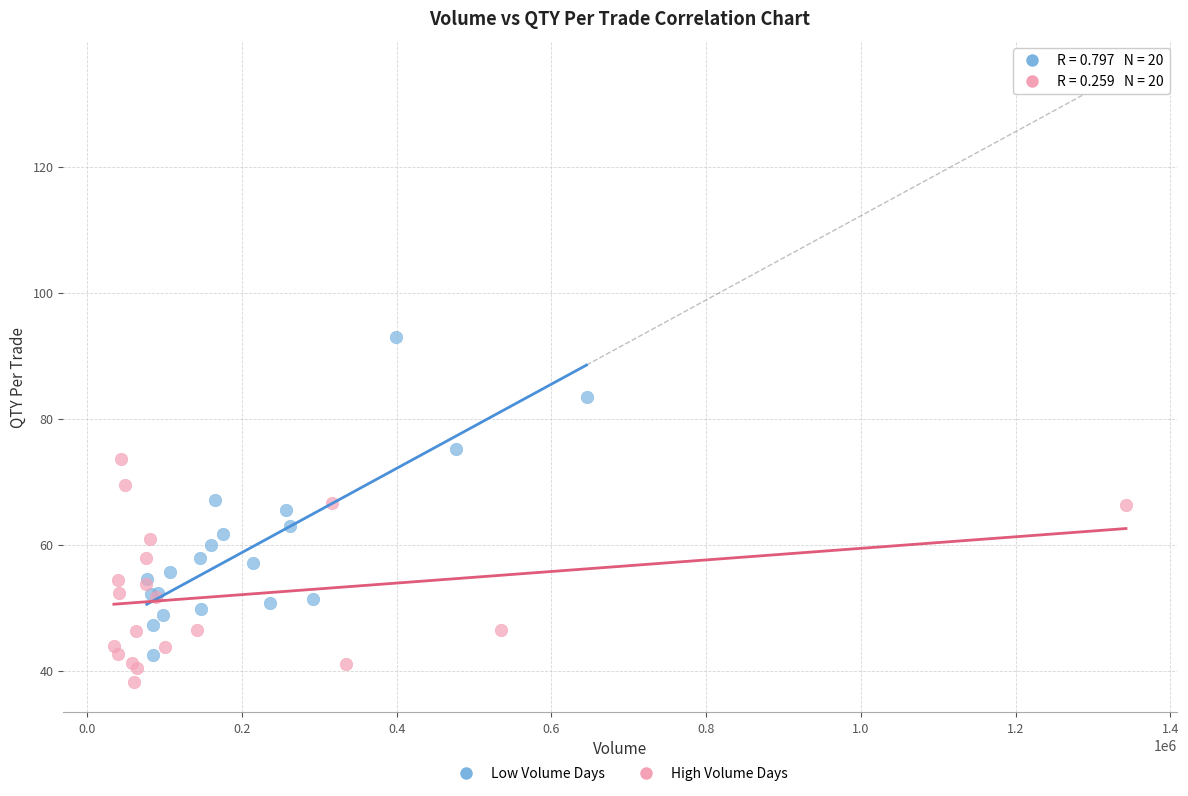

Which series has the widest spread of Y values?

Low Volume Days